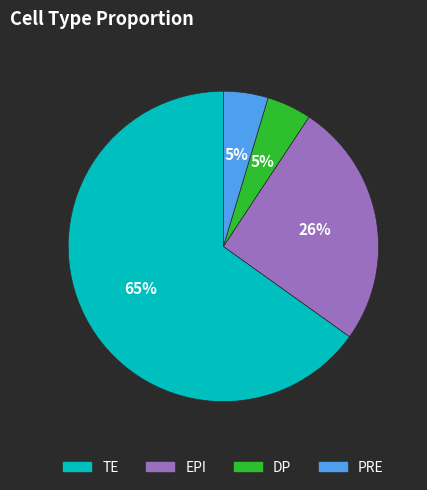

Which slice is the largest?

TE